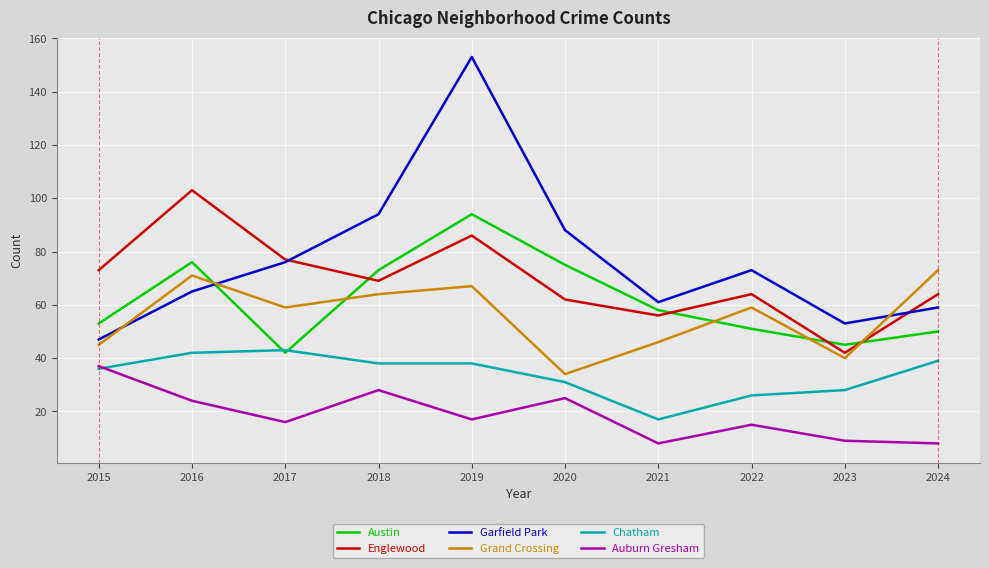

Where do Grand Crossing and Englewood first cross each other?

2023 and 2024